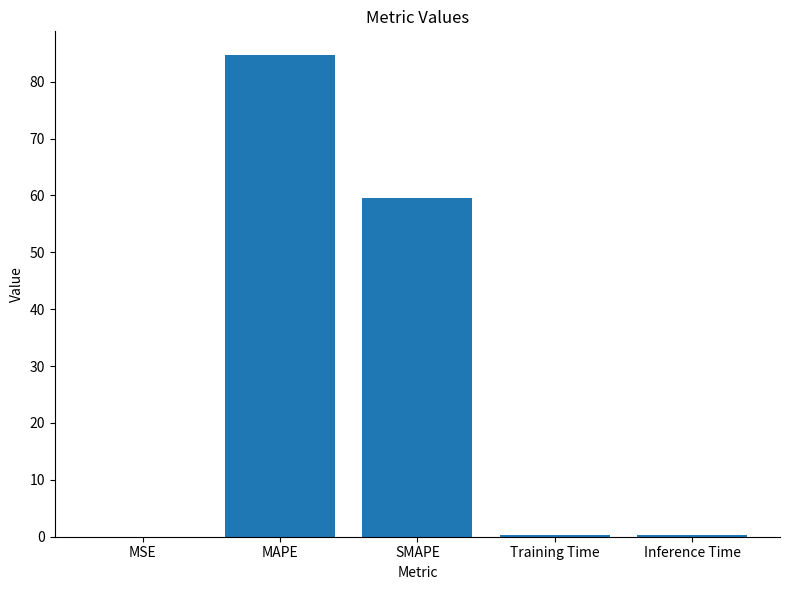

True or false: the data shows 59.5 at SMAPE.

True